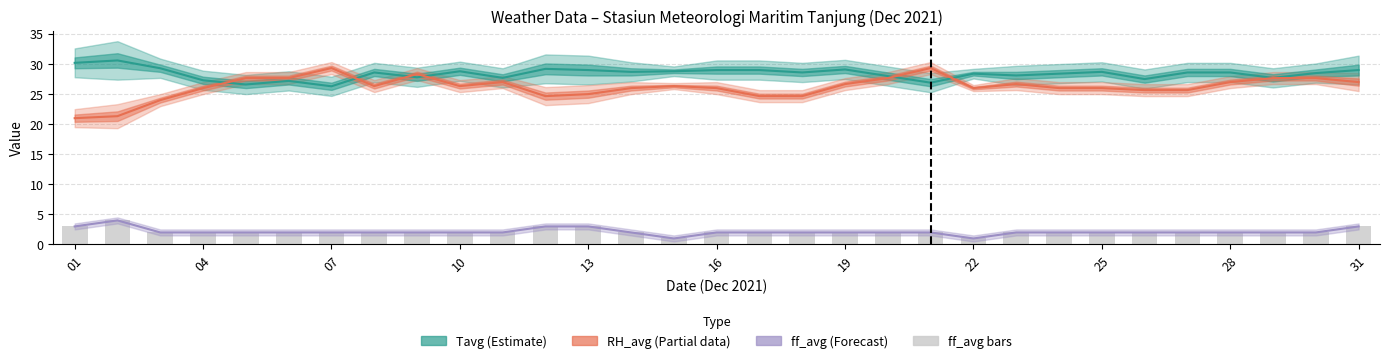

What is the minimum value for ff_avg?

1.0